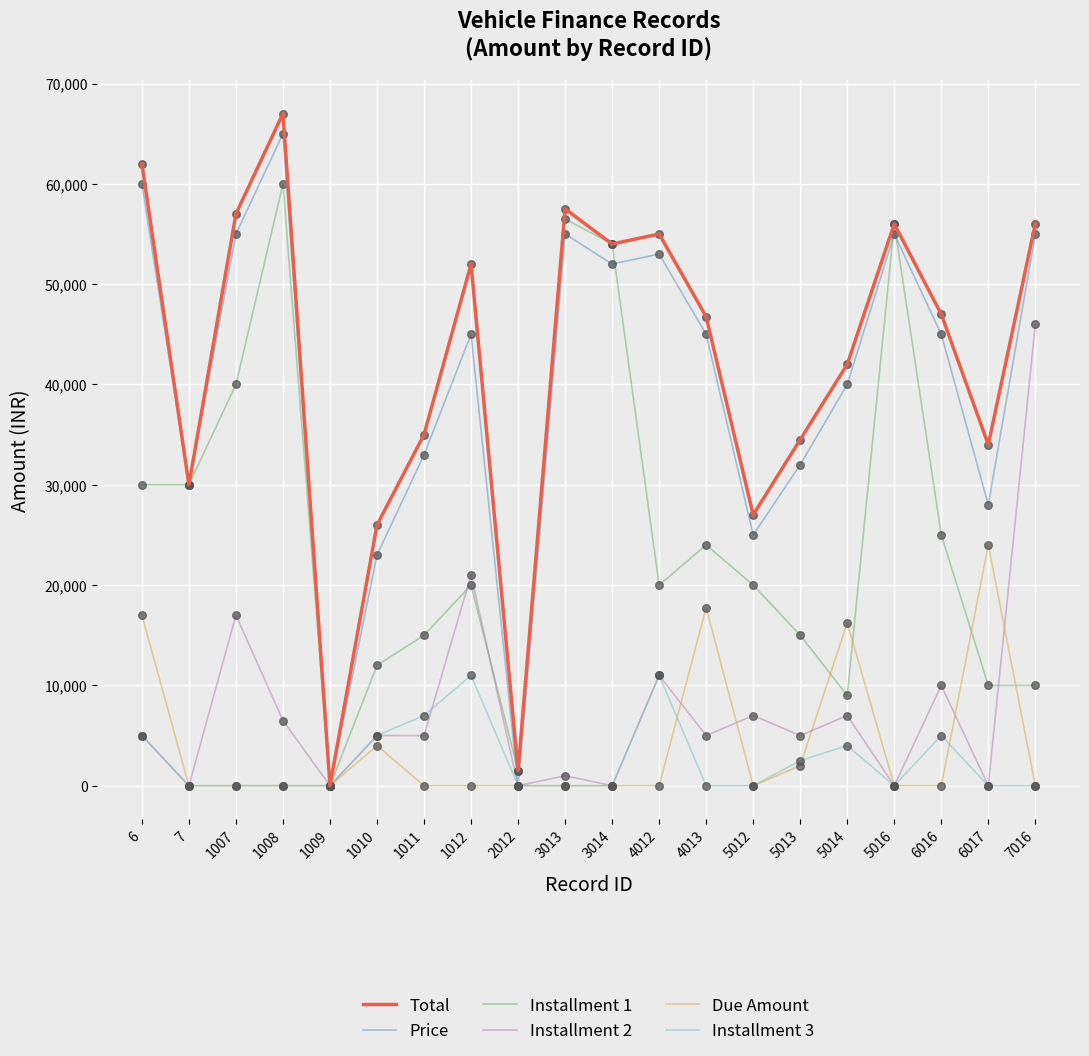

Which series has the largest total across all categories?

Total